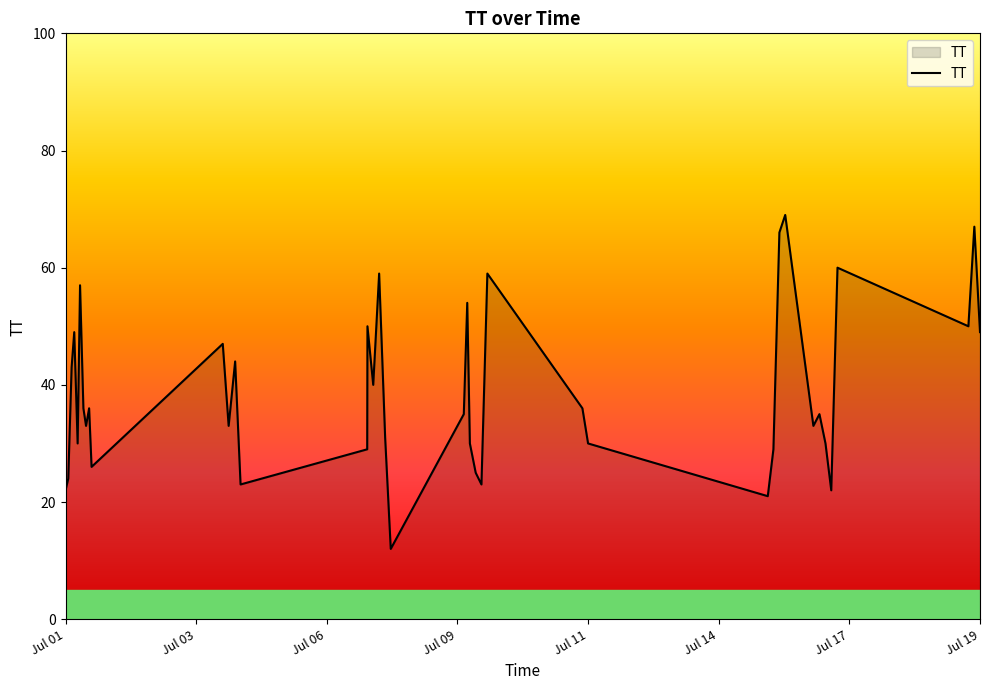

What is the minimum value shown in the chart?

12